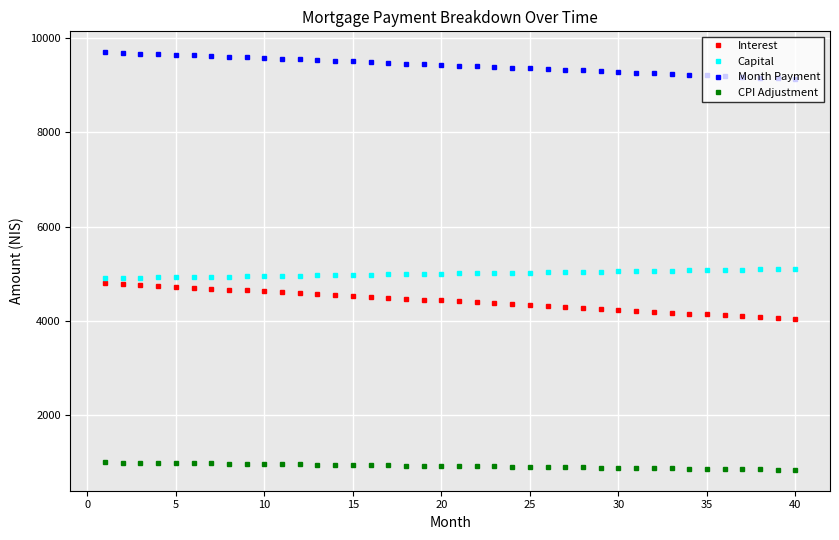

Does the chart display data point markers on the line(s)?

Yes